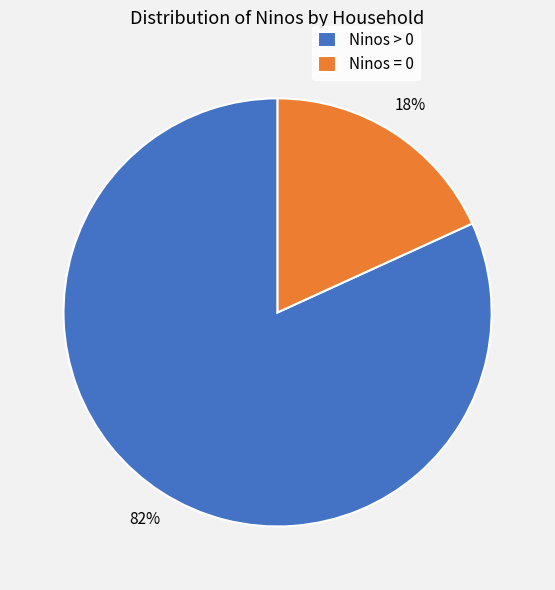

To the nearest percent, what portion does Ninos > 0 represent?

82%